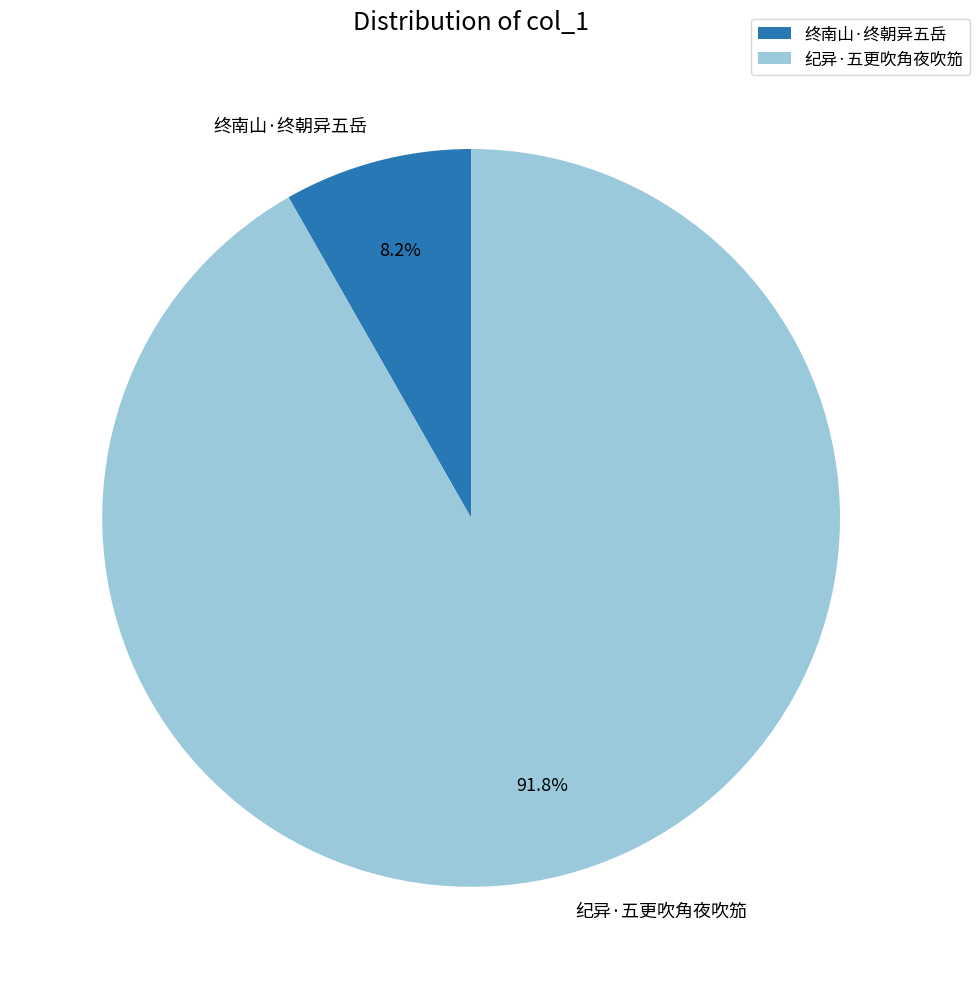

What percentage is the 终南山·终朝异五岳 slice, to the nearest percent?

8%